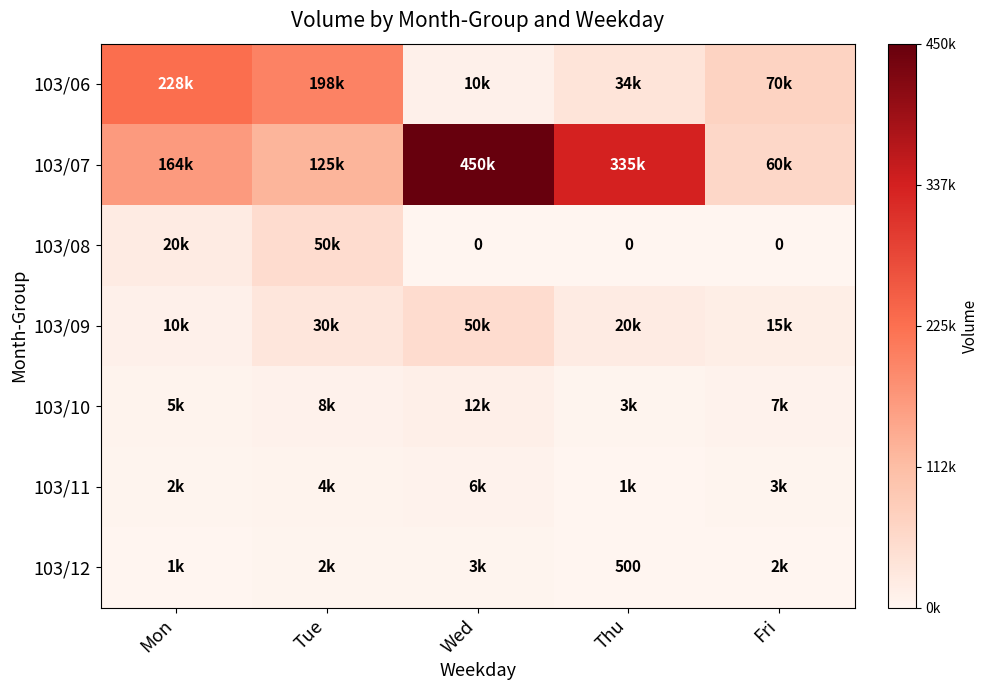

Which series changed the most between Mon and Tue?

103/07